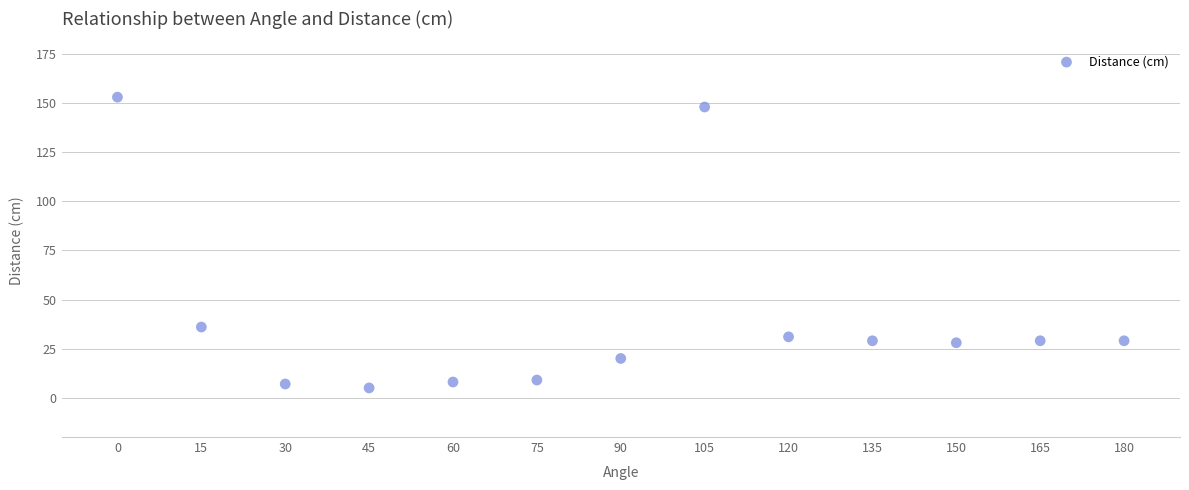

What is the range of X values (max minus min)?

180